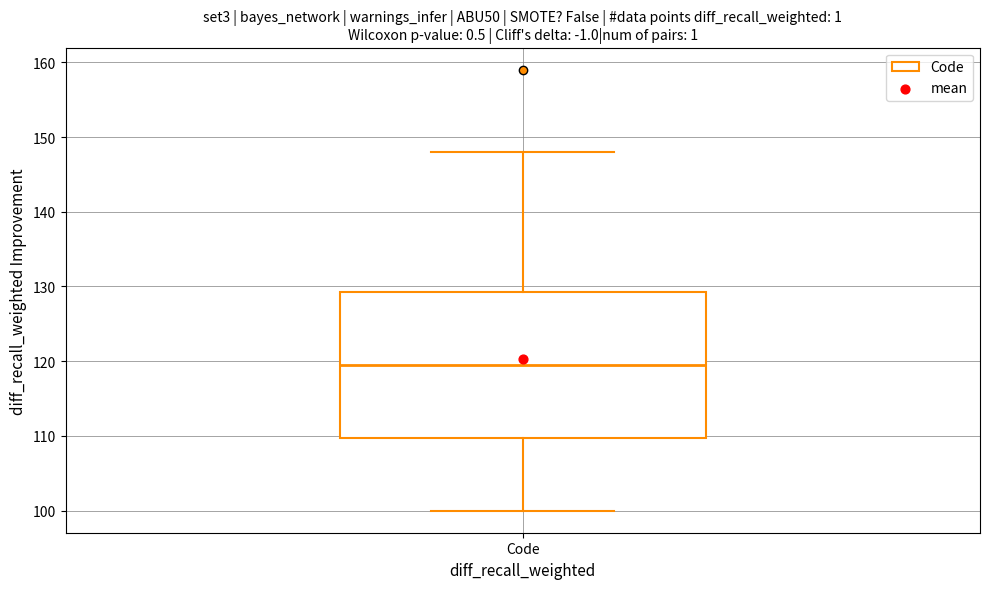

Read this box plot against the y-axis: the position of the median line, the range covered by the box, and the ends of both whiskers. The values are not printed on the chart, so give them approximately, as read against the axis.

median 120, box 110 to 129, whiskers 100 to 148